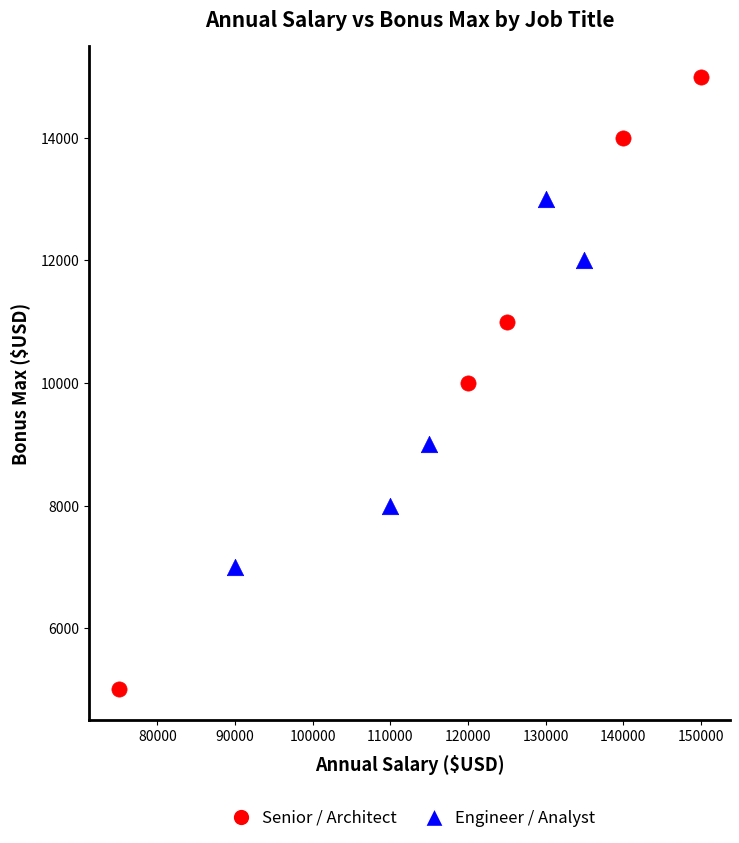

Which series has the largest Y range (max minus min)?

Senior / Architect